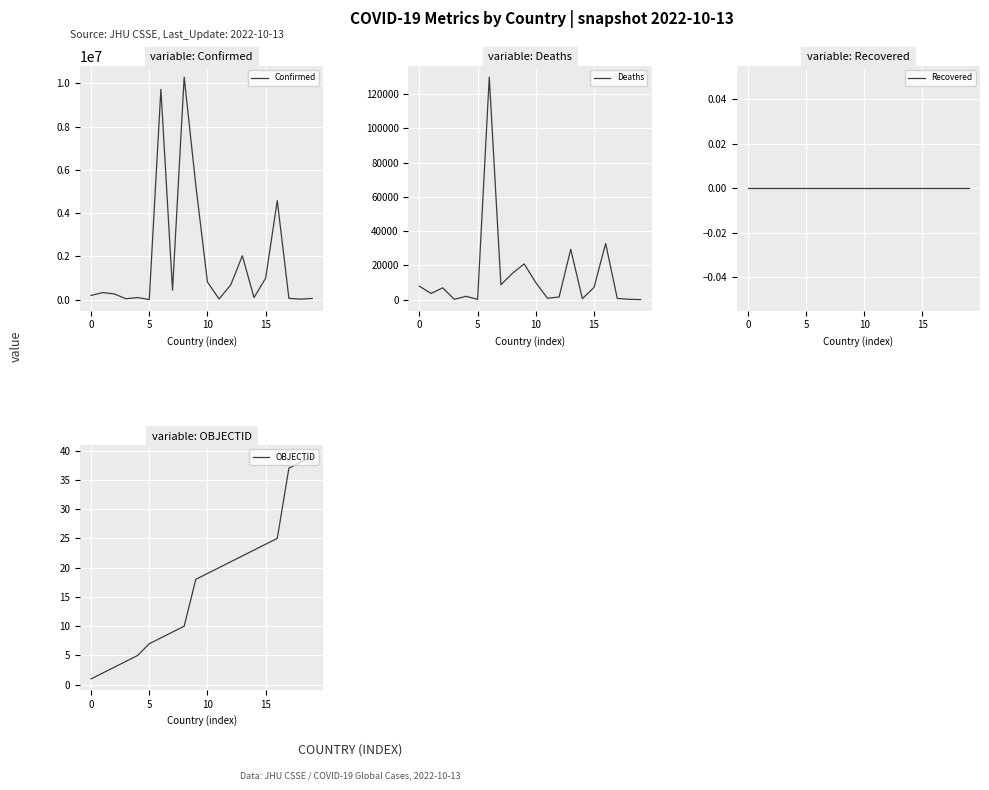

Where does the Deaths series first go above 6881?

0